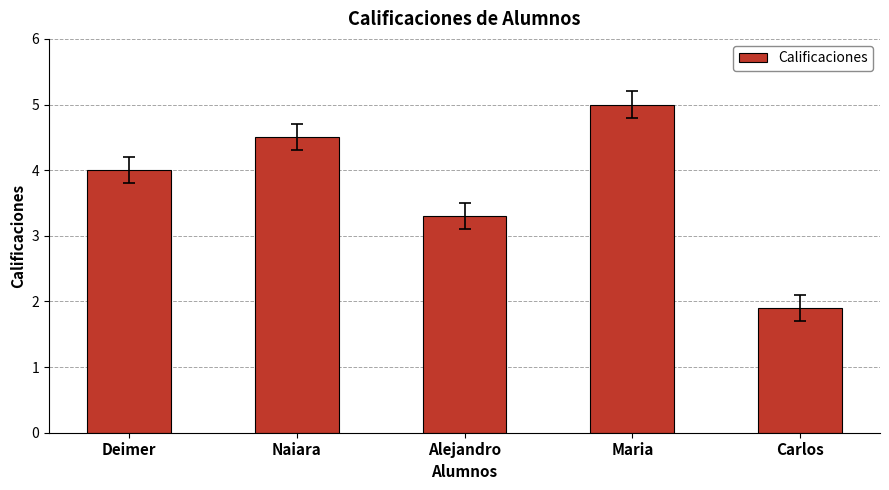

Reading left to right, what are all the values shown in this chart?

Deimer=4.0	Naiara=4.5	Alejandro=3.3	Maria=5.0	Carlos=1.9